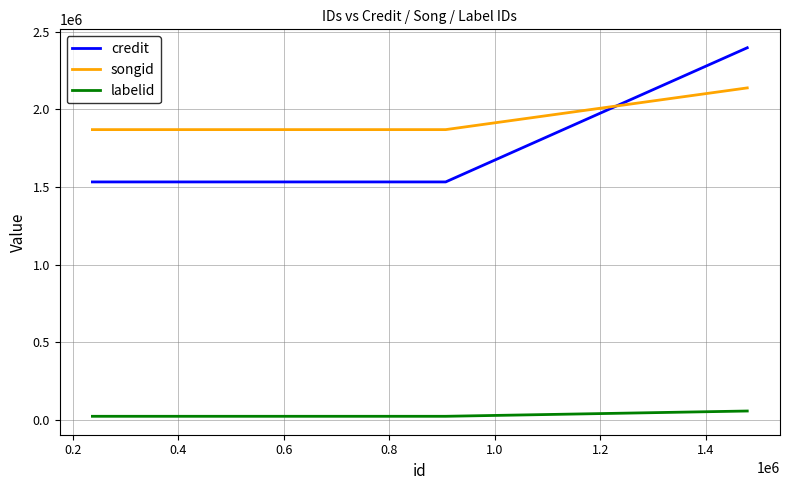

Which series has the largest range (max minus min)?

credit